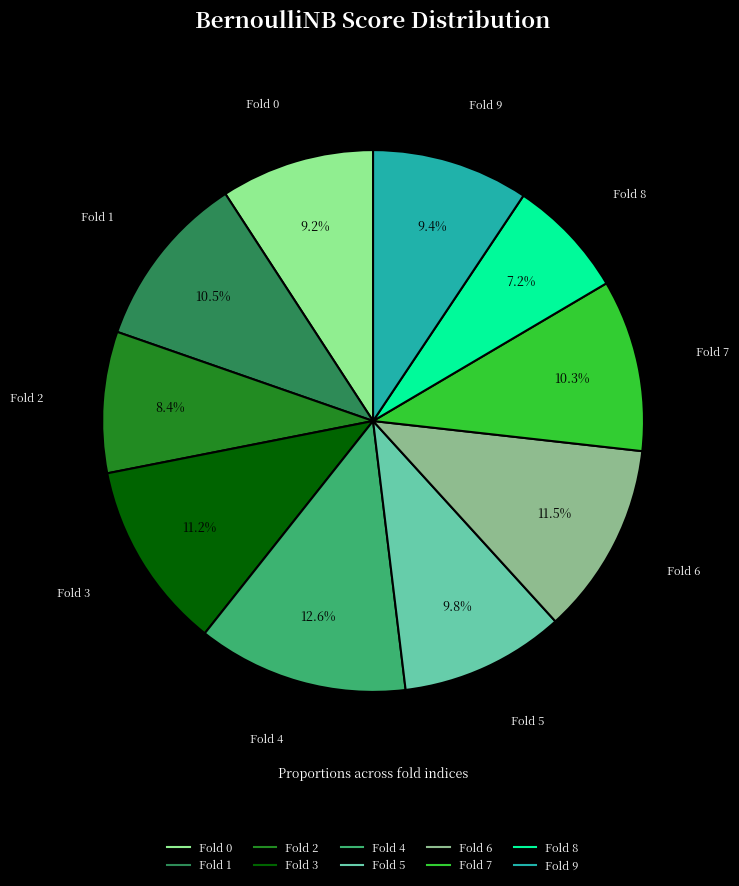

How many slices are in this pie chart?

10